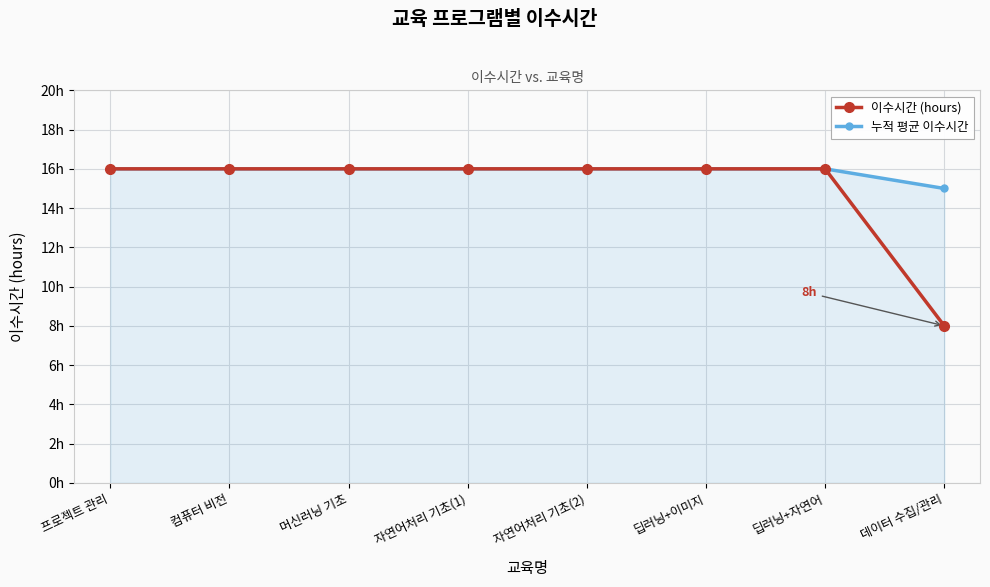

Is it true that 이수시간 (hours) equals 16 at 컴퓨터 비전?

True